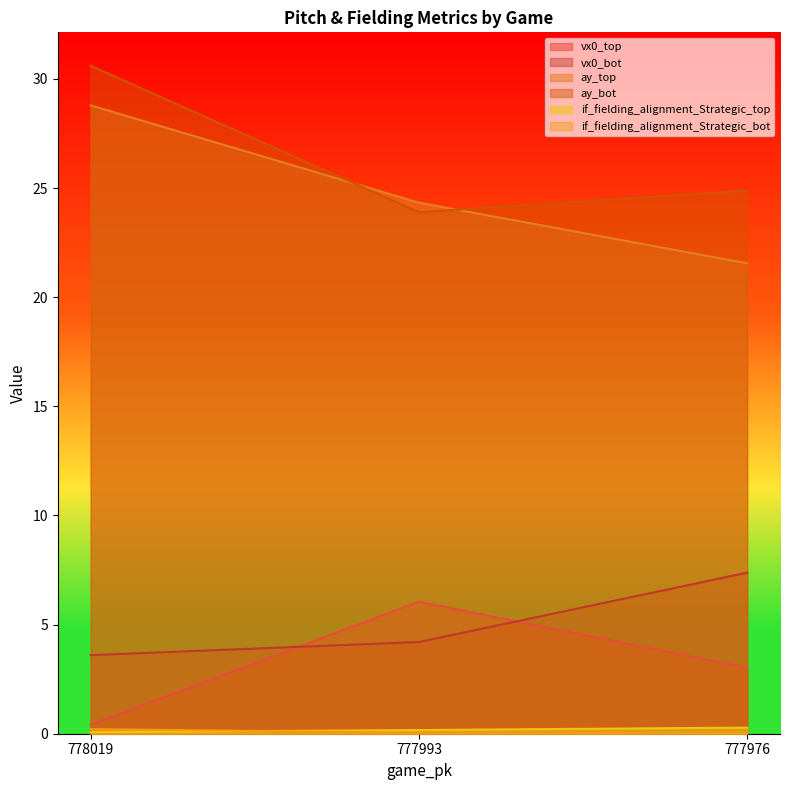

Is it true that ay_top equals 24.3 at 777993?

True